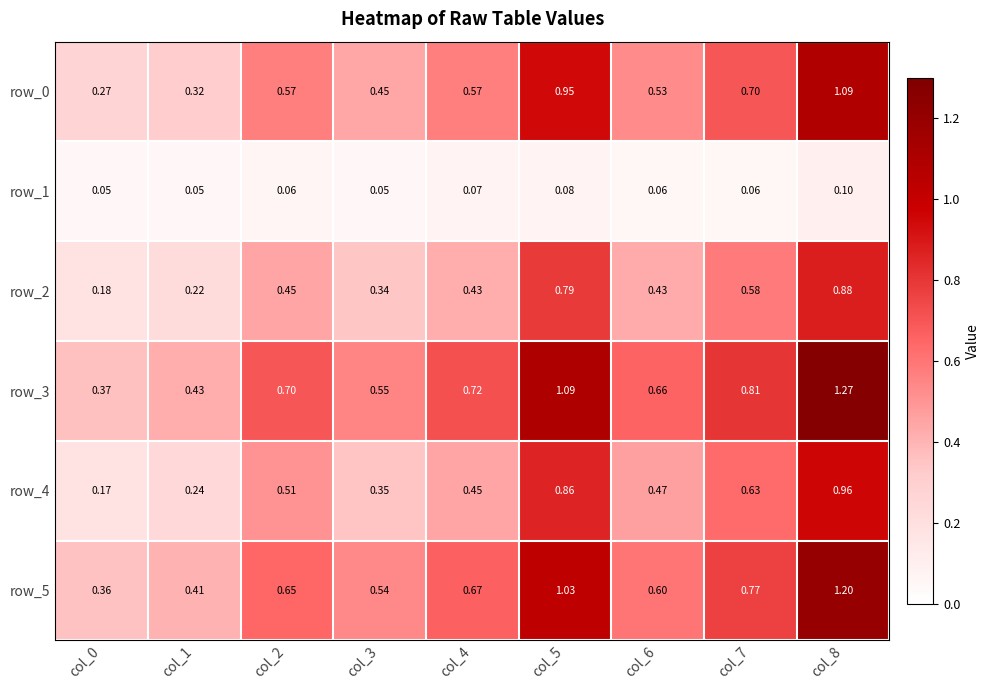

The value of row_5 at col_5 is 0.6. True or false?

False